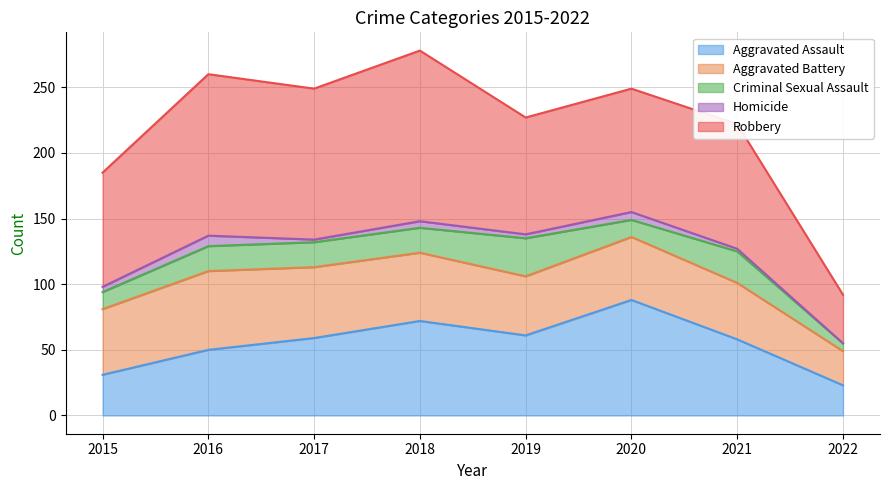

Which series changed the most between 2016 and 2018?

Aggravated Assault